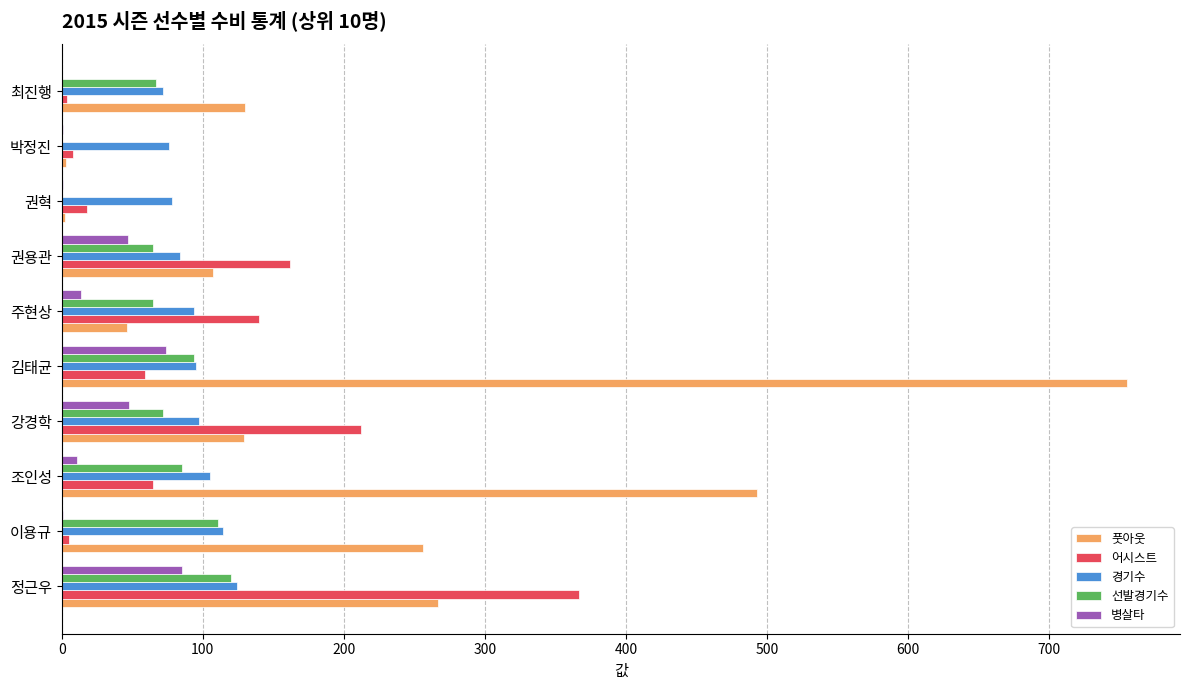

True or false: 선발경기수 has a value of 61 at 김태균.

False